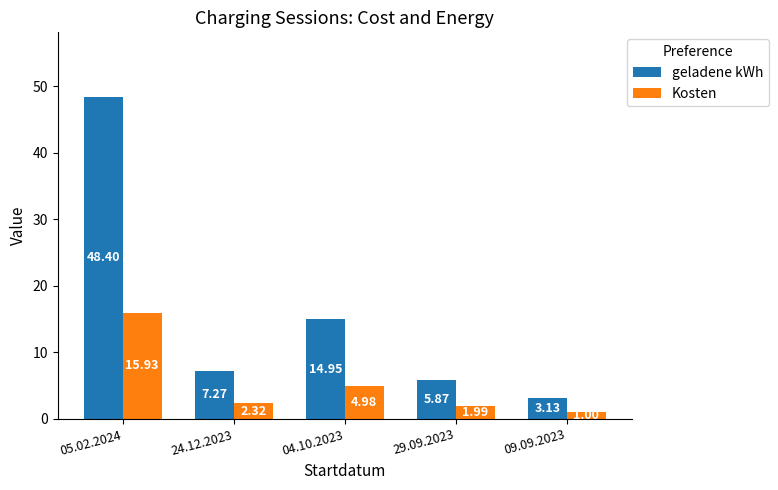

What is the difference between the highest and lowest values at 04.10.2023?

10.0